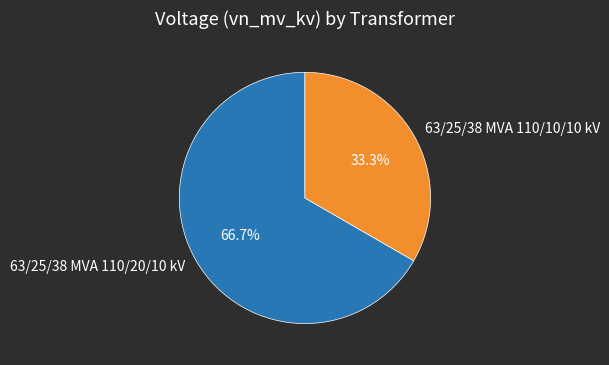

How many segments does this pie chart have?

2